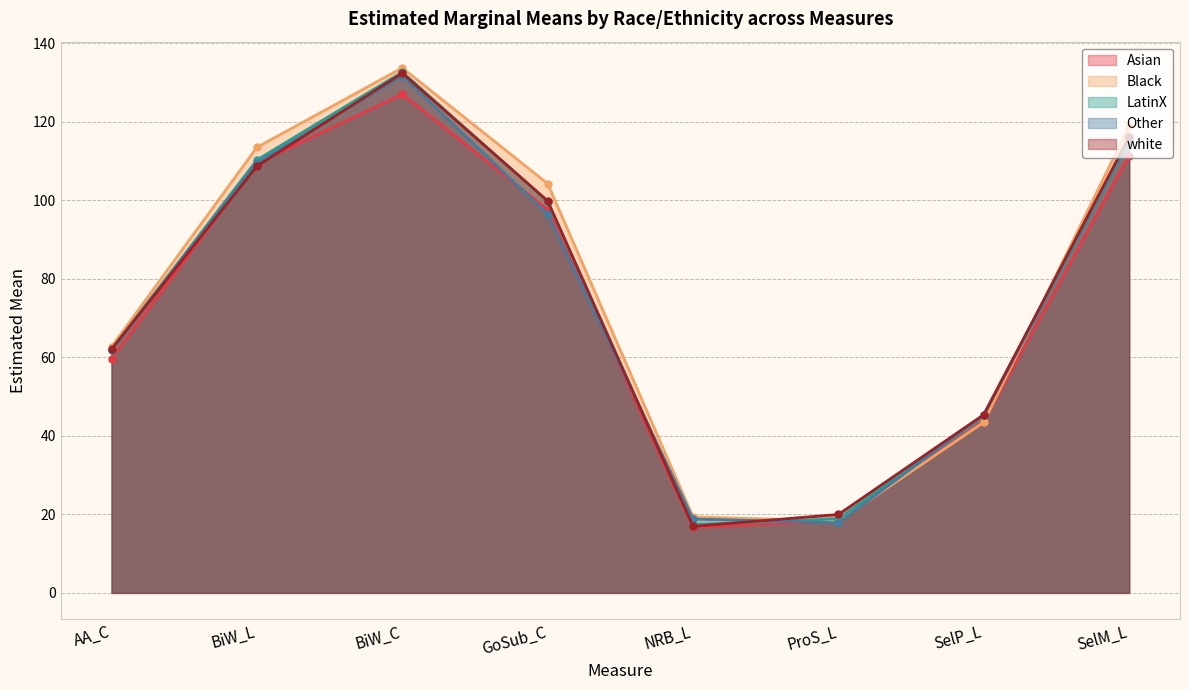

What is the maximum value shown in the chart?

133.8